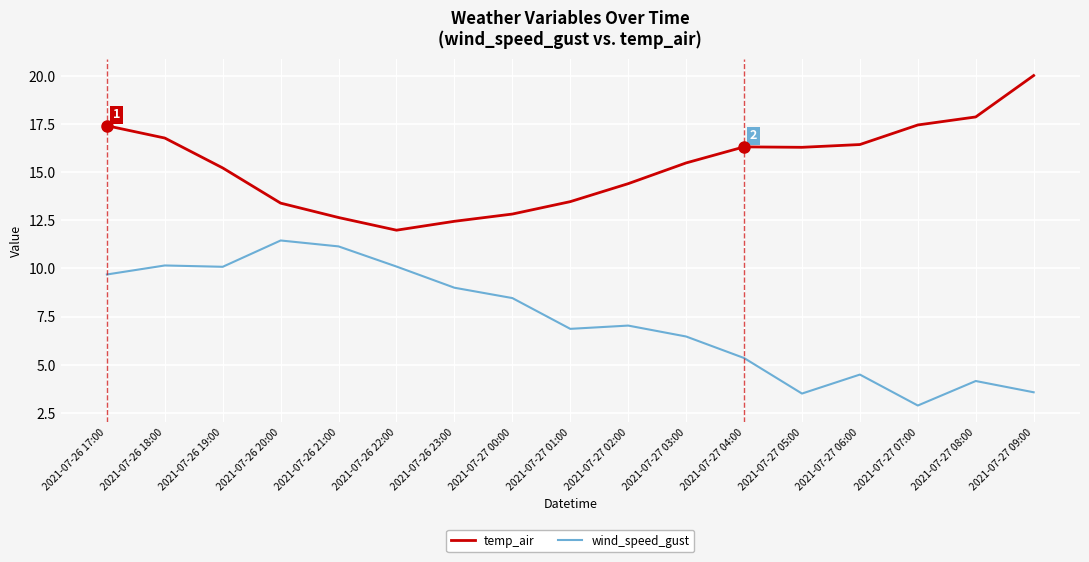

What is the spread (max minus min) of values at 2021-07-27 06:00?

11.9